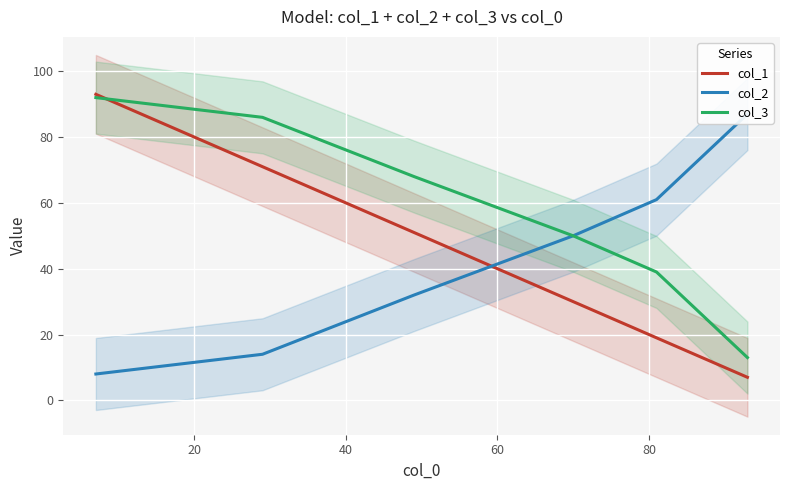

How many values in the col_1 series exceed 51?

2